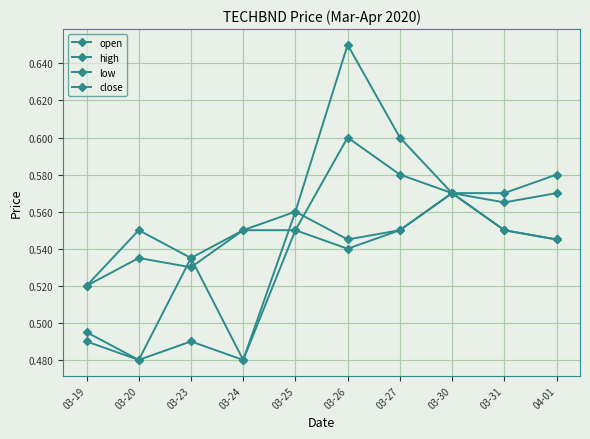

How many lines are shown in the chart?

4